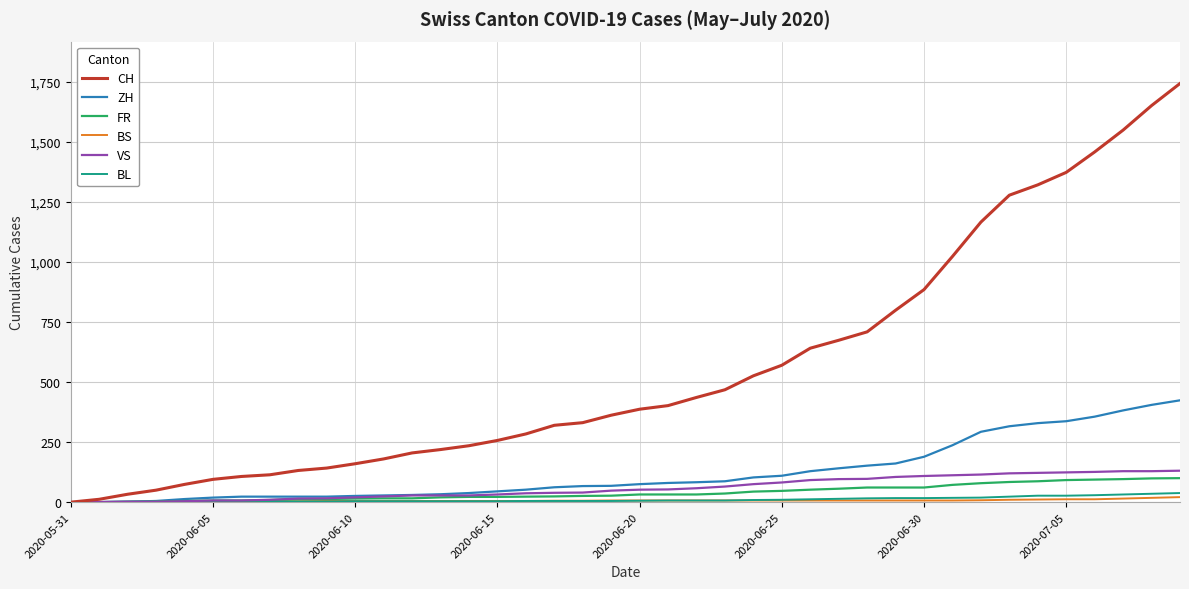

Which series has the widest spread of values?

CH